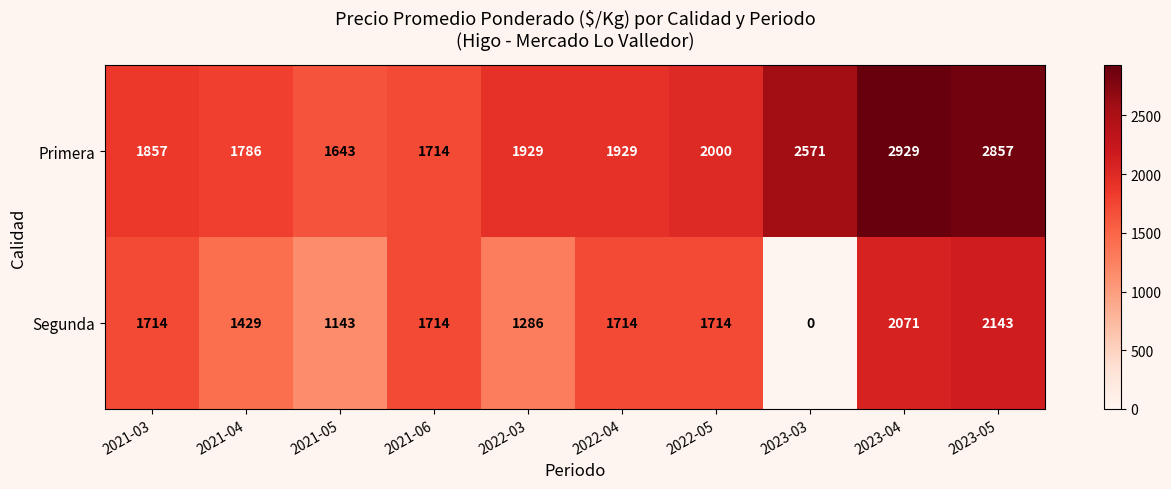

At which label does Primera reach its peak?

2023-04